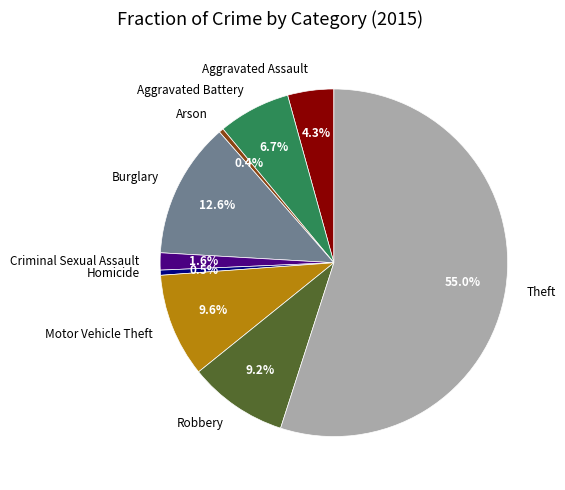

The Burglary slice represents 7% of the pie. True or false?

False